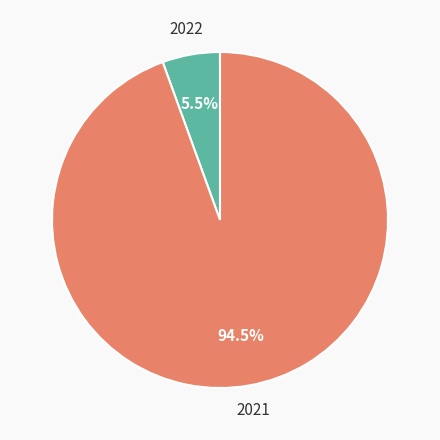

Is there any slice that represents more than half of the pie?

Yes